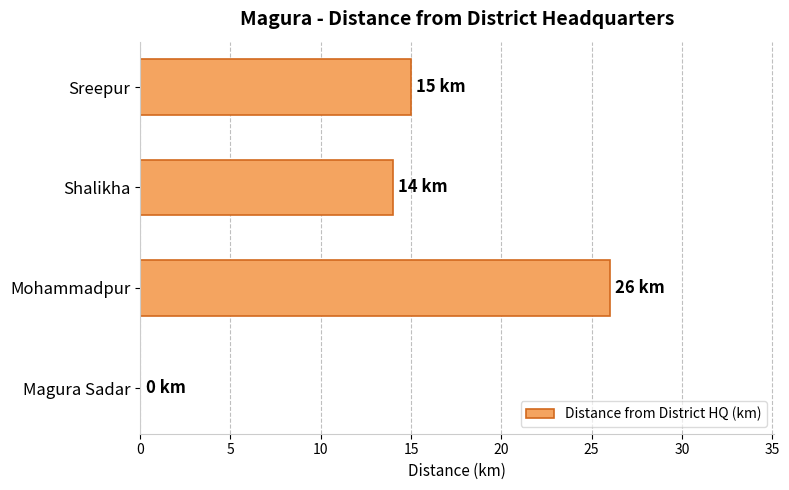

What is the change in value from Shalikha to Sreepur?

+1